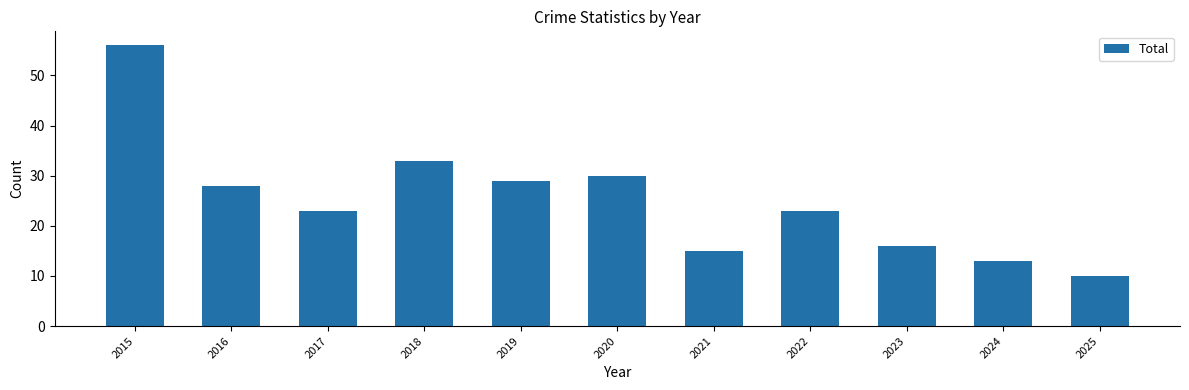

What is the value of the 8th bar from the left?

23